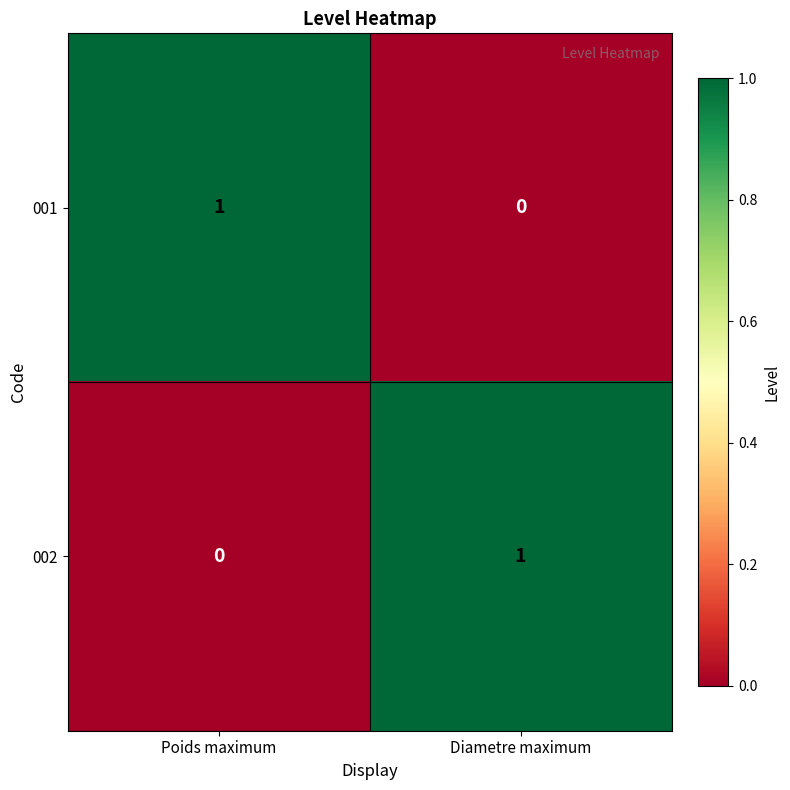

At Diametre maximum, list the series in order from largest to smallest.

002, 001